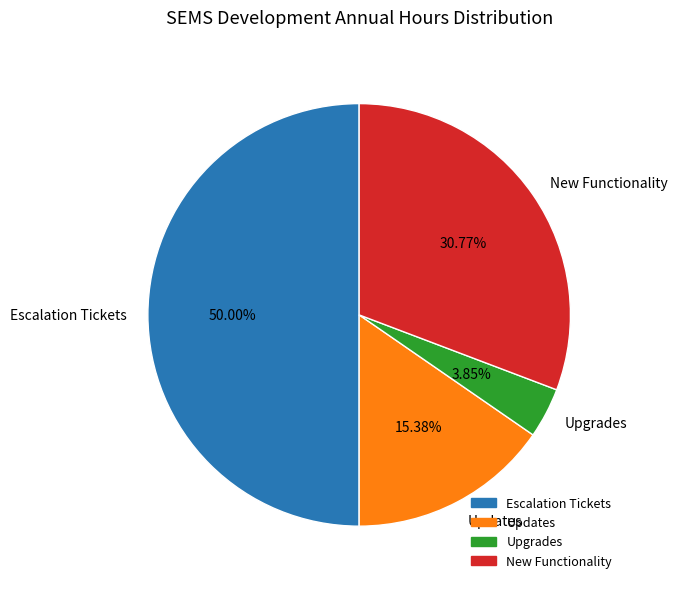

Approximately how many times larger is the value at Updates compared to Upgrades?

4.0